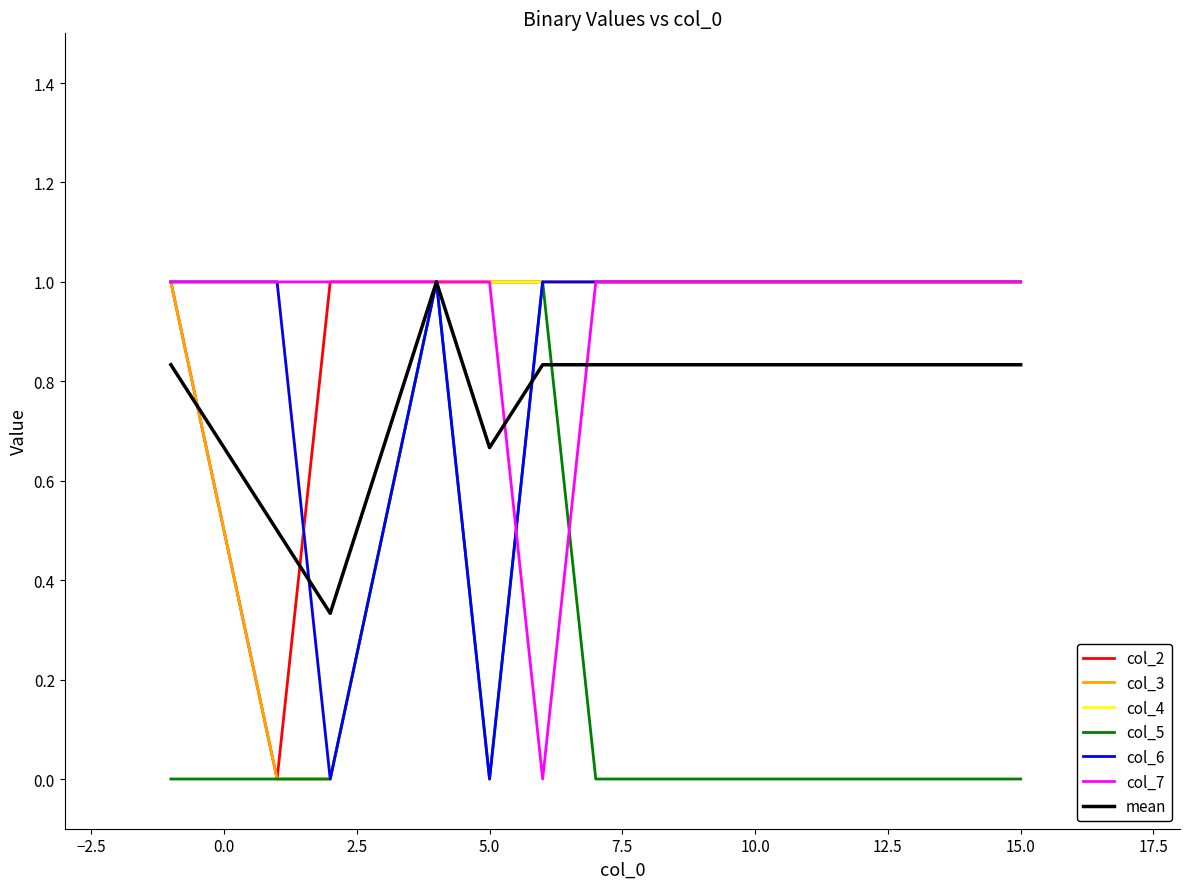

What is the maximum value shown in the chart?

1.0